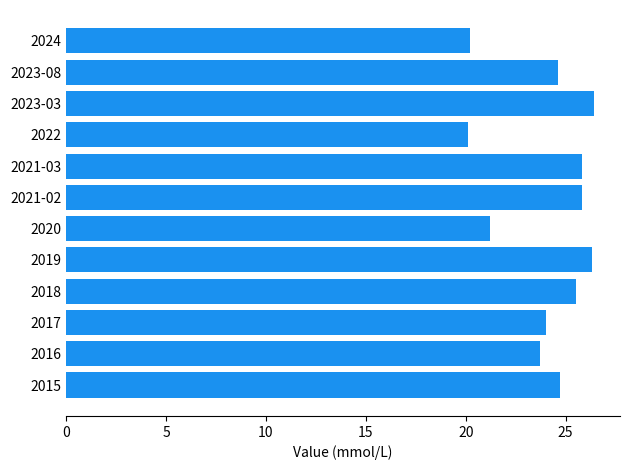

The value at 2020 is 21.2. True or false?

True